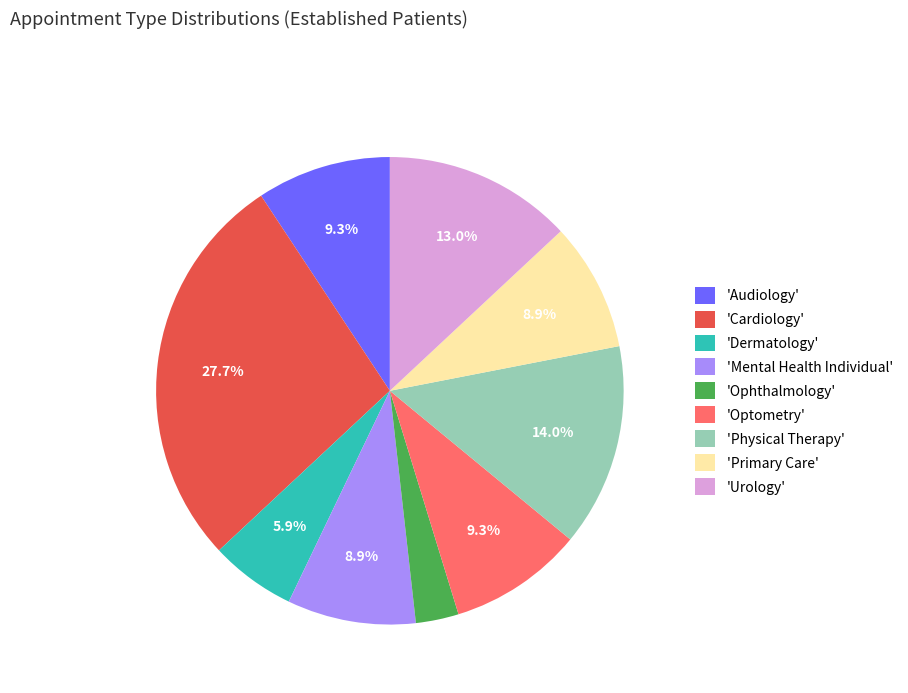

Between 'Mental Health Individual' and 'Dermatology', which is larger?

'Mental Health Individual'